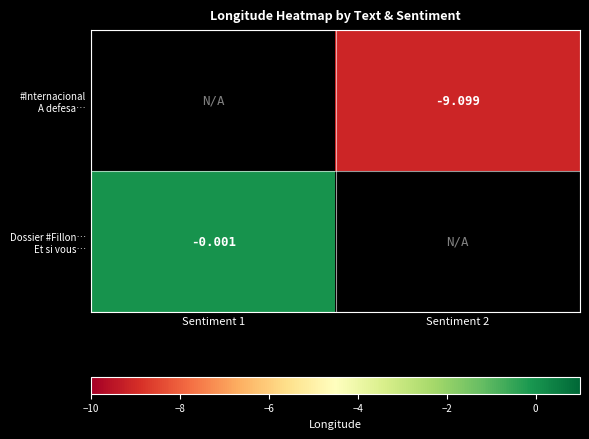

Is it true that #Internacional A defesa… equals -9.1 at Sentiment 2?

True